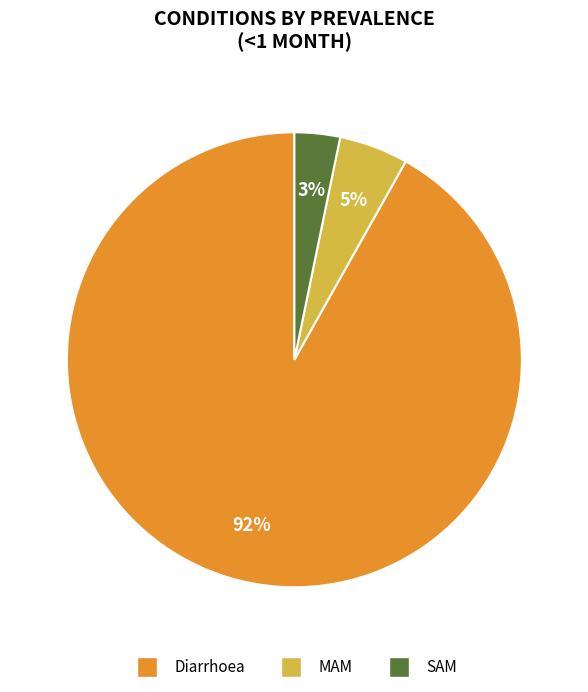

Is MAM the majority of the pie?

No